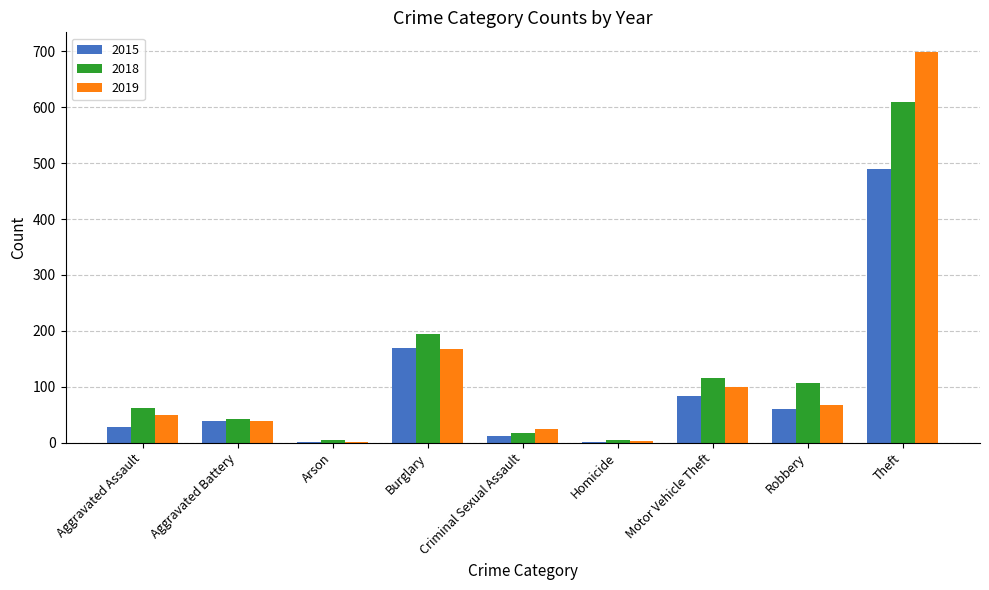

The 2019 series shows 25 at Criminal Sexual Assault. True or false?

True